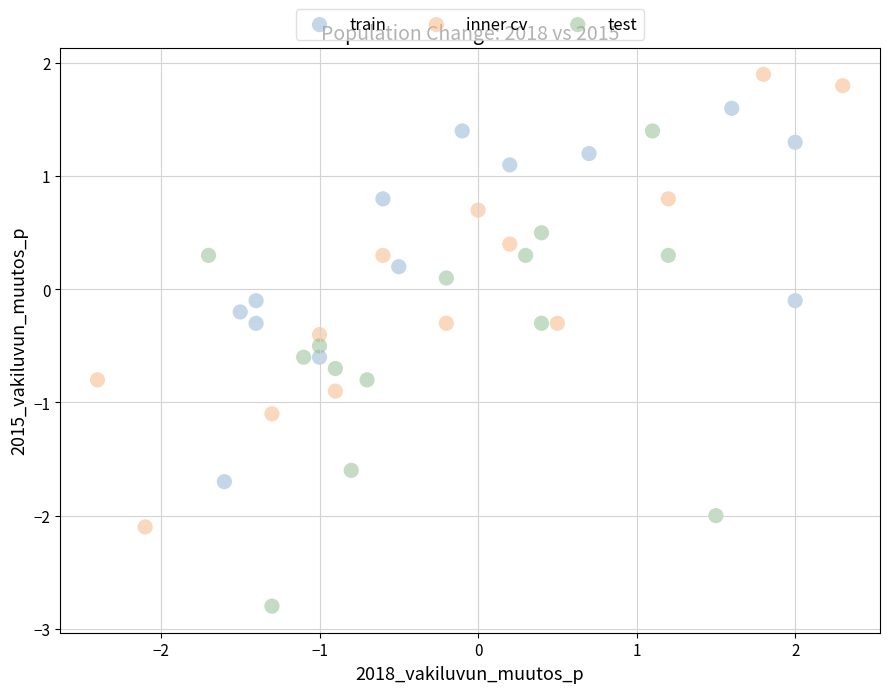

Which series contains the highest Y value?

inner cv